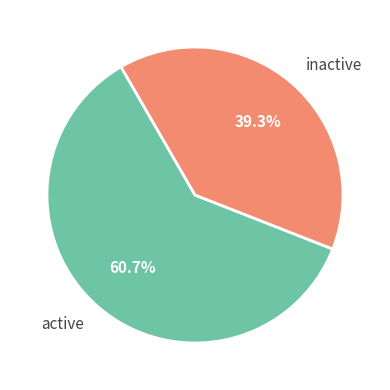

Count the number of slices in the pie.

2